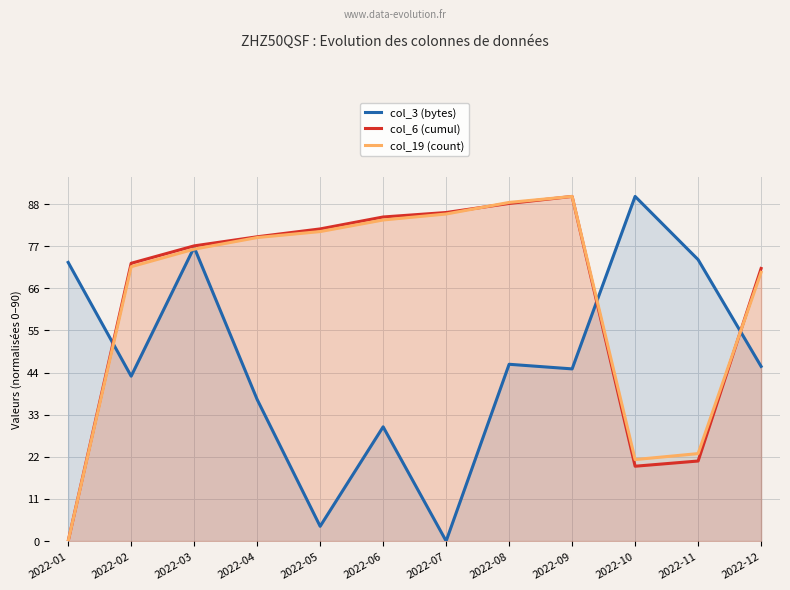

At which category does col_6 (cumul) reach its first local peak?

2022-09